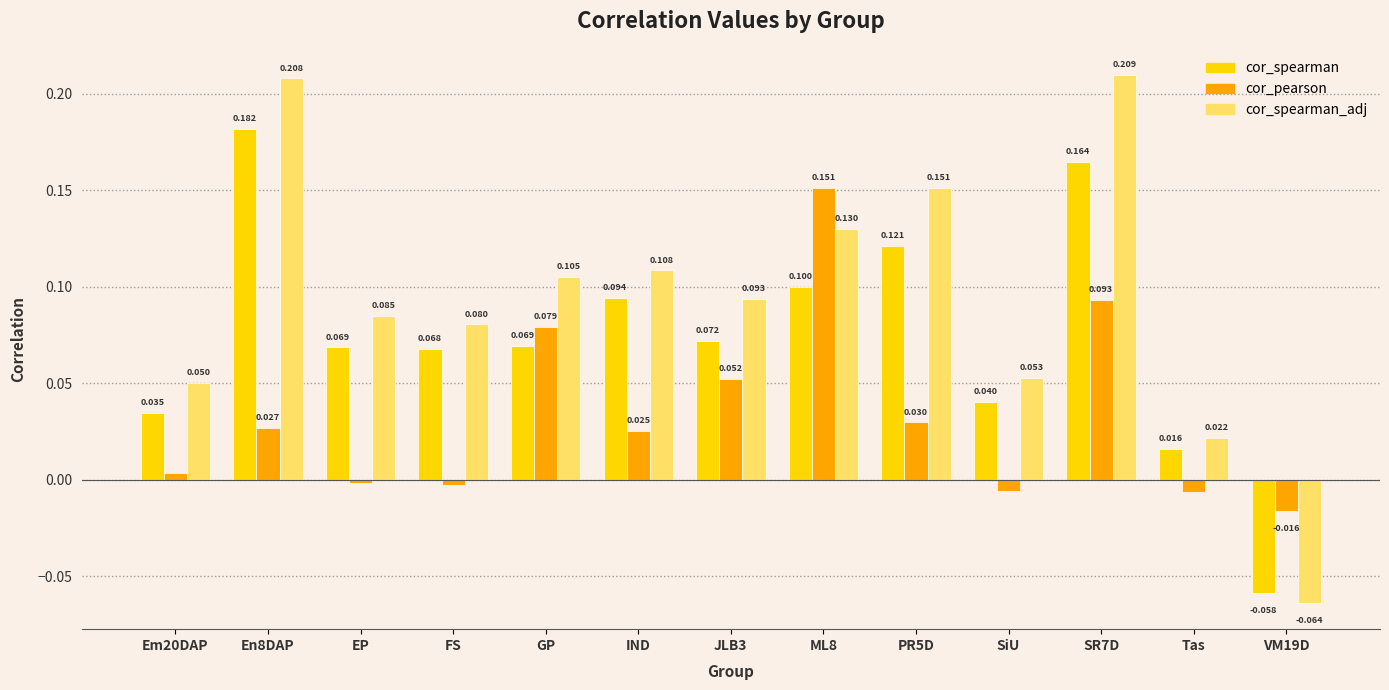

Is the value of cor_pearson at EP greater than the value of cor_spearman at Tas?

No